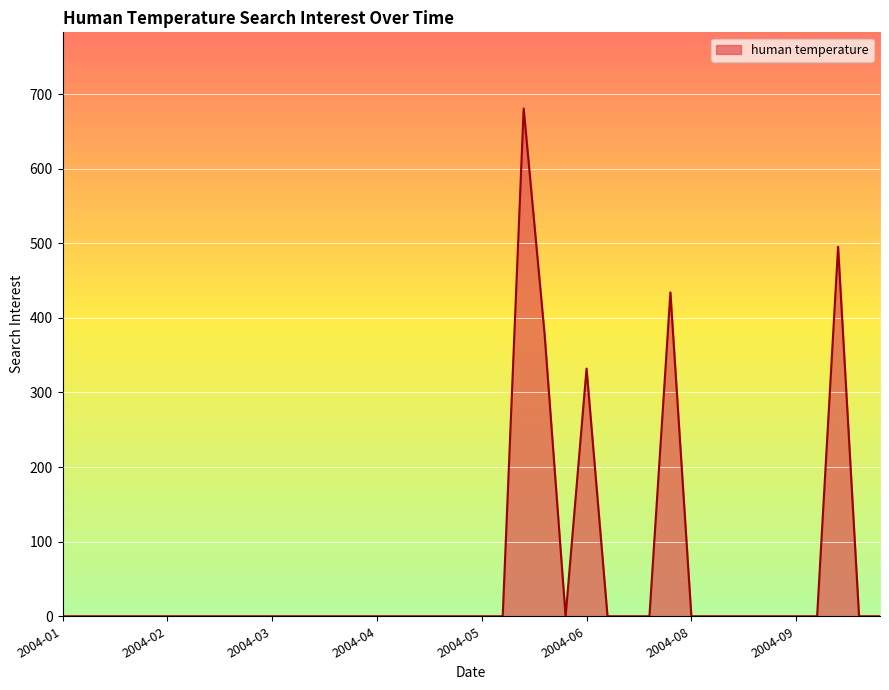

True or false: there are more than 2 points higher than both neighbors.

True